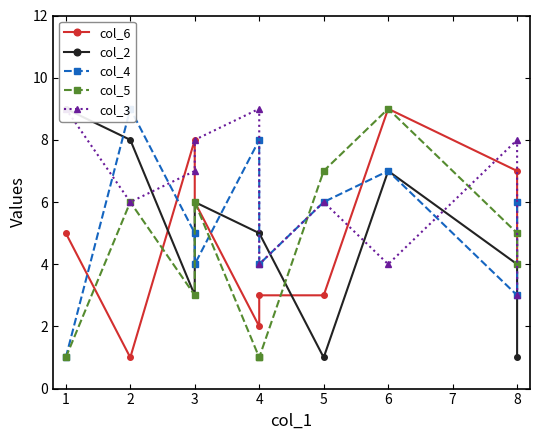

What is the value of the col_4 point at the 8th from the left?

7